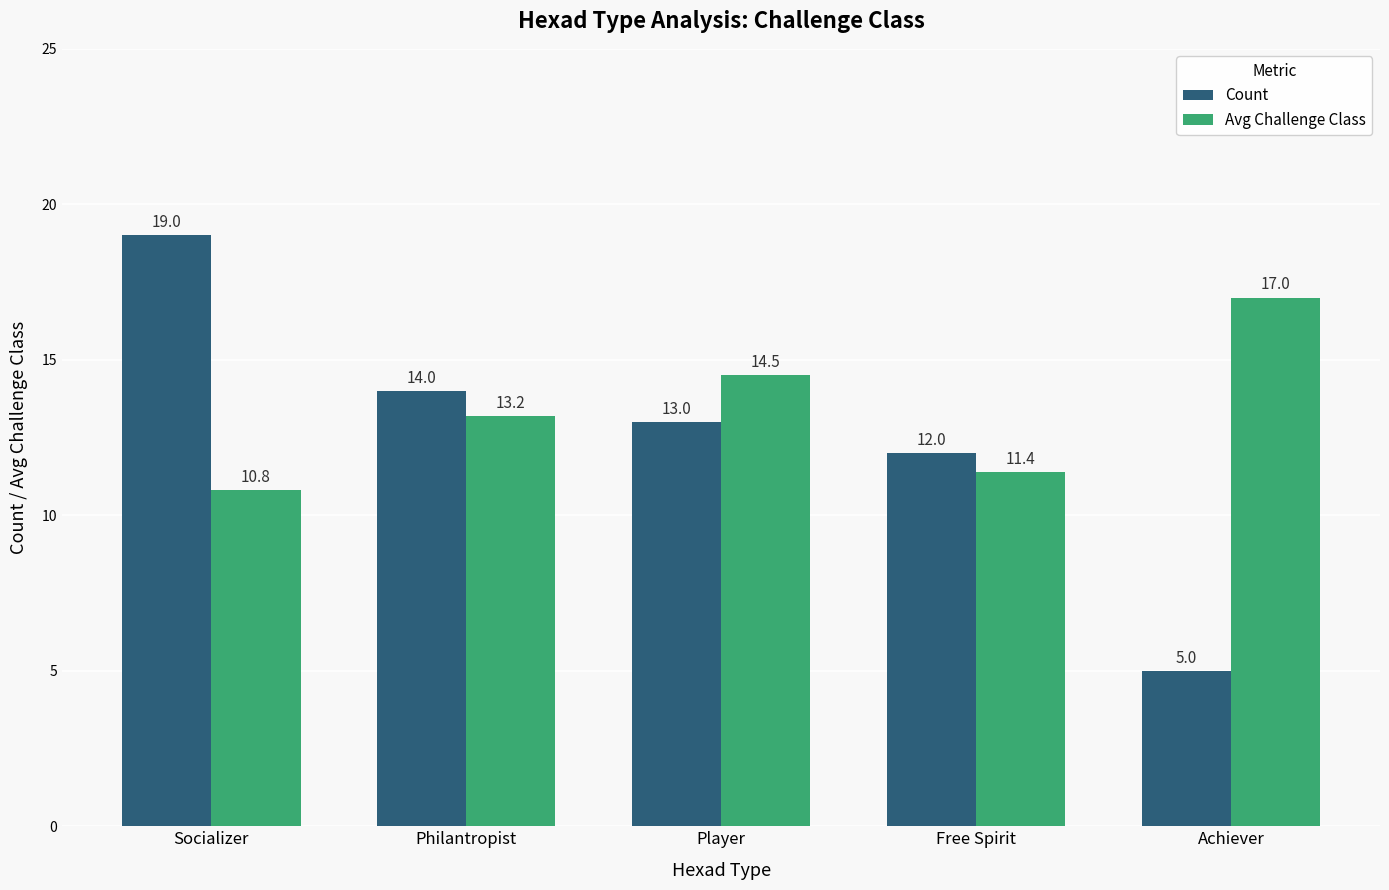

At how many categories does at least one series exceed 9?

5